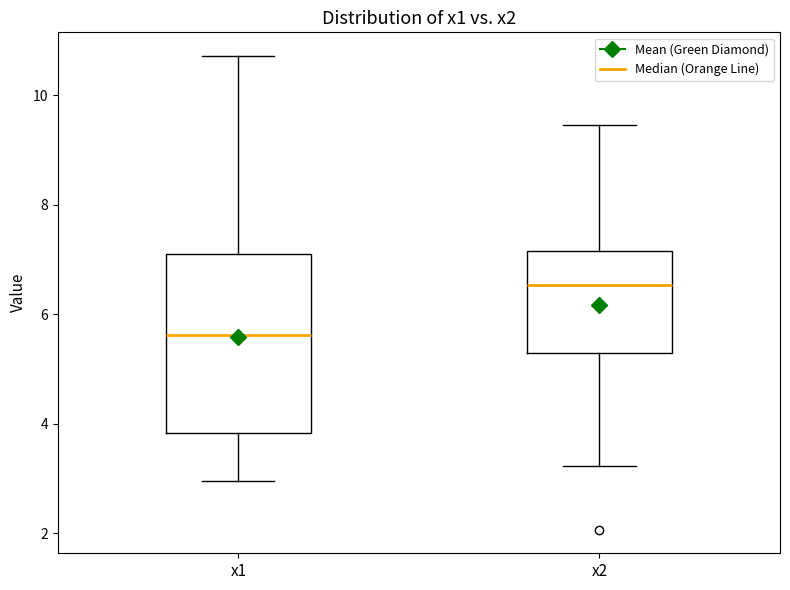

Reading left to right, read every box against the y-axis: the position of its median line, the range the box covers, and the ends of its whiskers. The values are not printed on the chart, so give them approximately, as read against the axis.

x1: median 5.6, box 3.8 to 7.2, whiskers 3.0 to 10.8
x2: median 6.6, box 5.2 to 7.2, whiskers 3.2 to 9.4